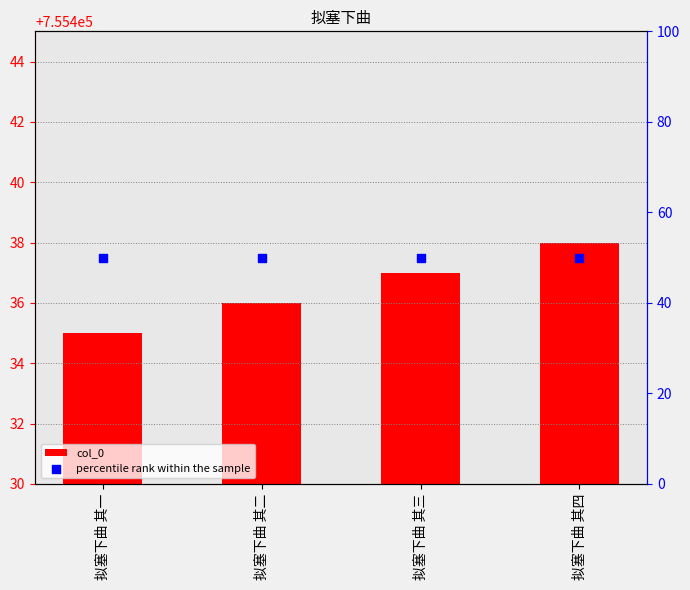

At how many categories does at least one series exceed 716178?

4